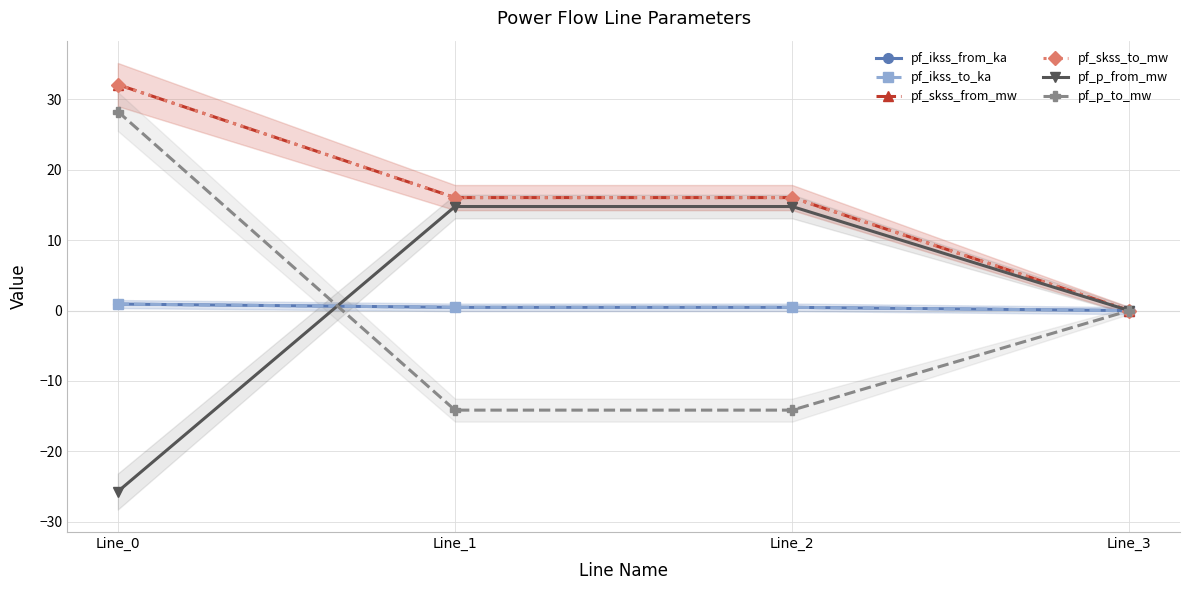

Which series has the largest range (max minus min)?

pf_p_to_mw